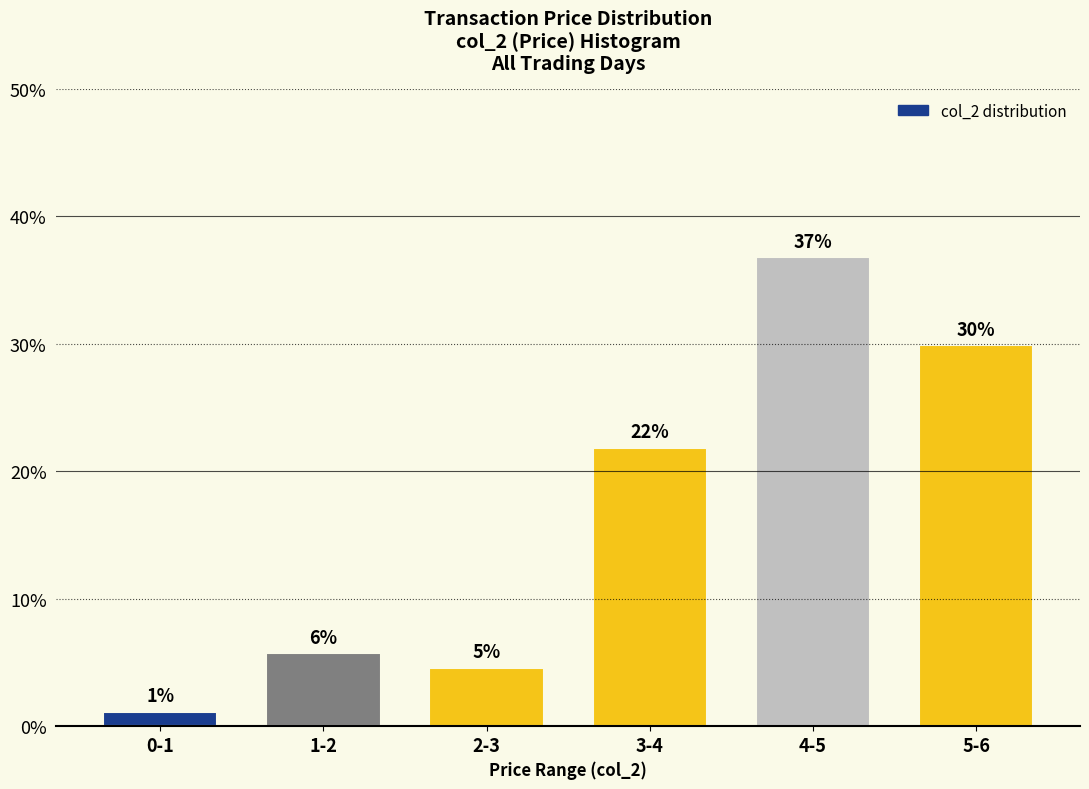

Are the bars horizontal?

No